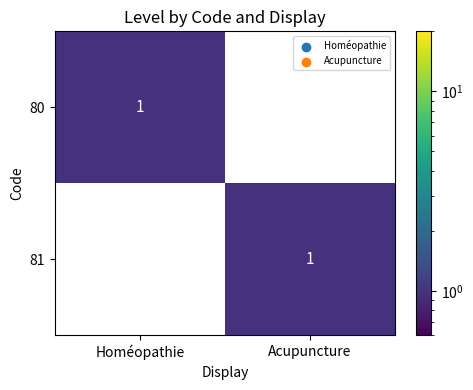

Where is 81 nearest to the value 0?

Homéopathie